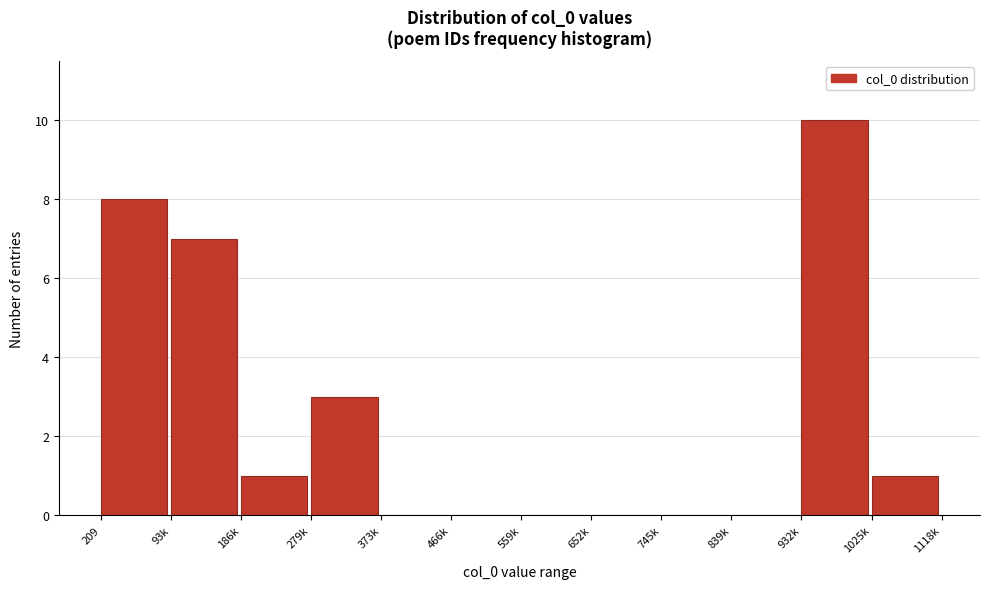

Reading left to right, list all the values displayed in this chart.

209=8	93k=7	186k=1	279k=3	373k=0	466k=0	559k=0	652k=0	745k=0	839k=0	932k=10	1025k=1